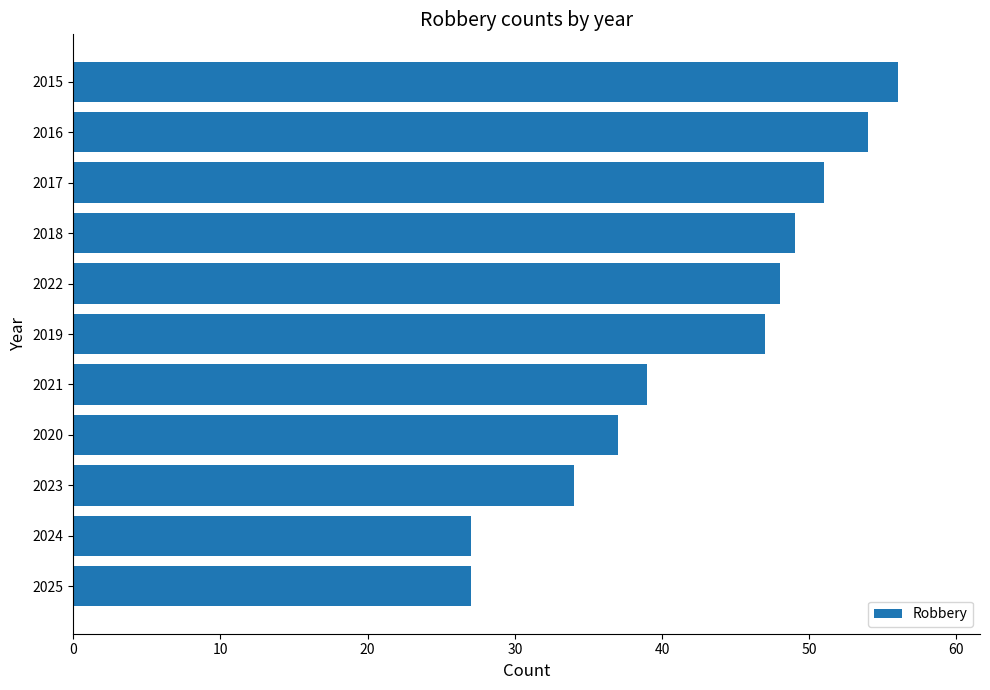

What is the difference between the maximum and minimum values?

29